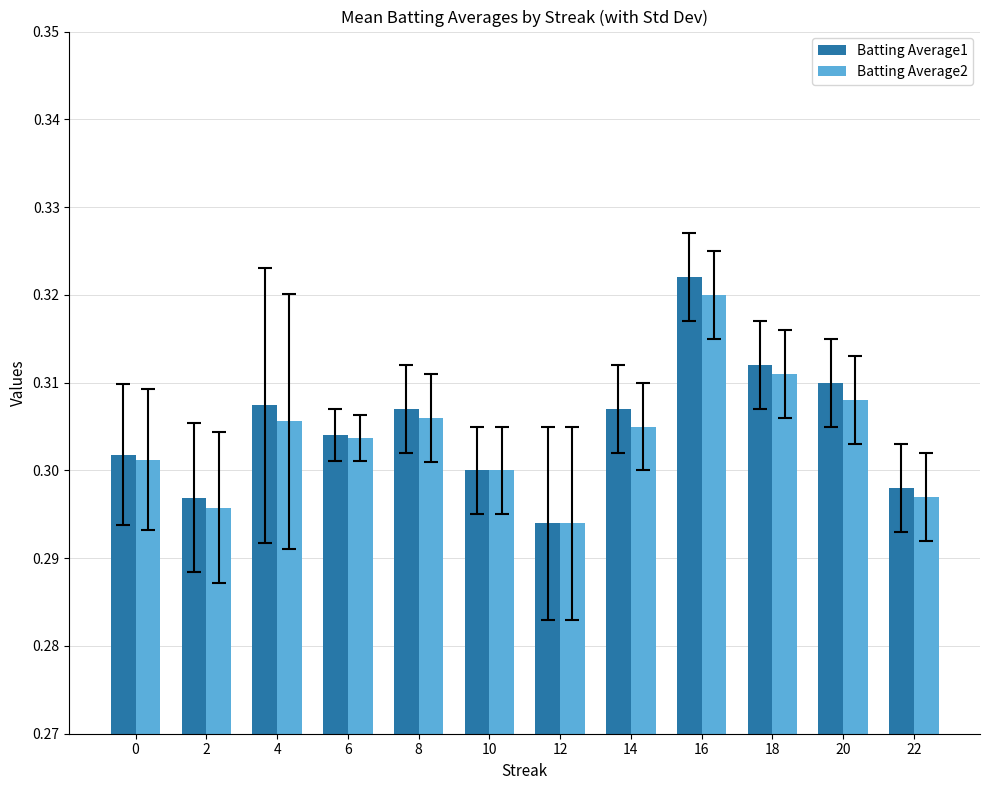

What is the sum of the Batting Average1 values at 18 and 12?

0.6